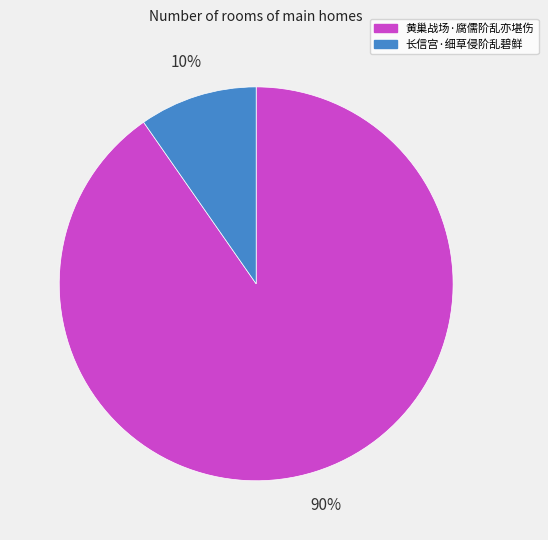

Which has a higher value, 长信宫·细草侵阶乱碧鲜 or 黄巢战场·腐儒阶乱亦堪伤?

黄巢战场·腐儒阶乱亦堪伤